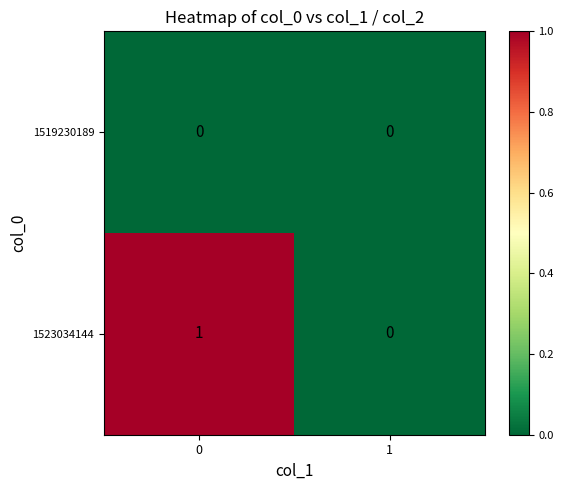

Reading left to right, list all the values displayed in this chart.

1519230189: 0=0	1=0
1523034144: 0=1	1=0